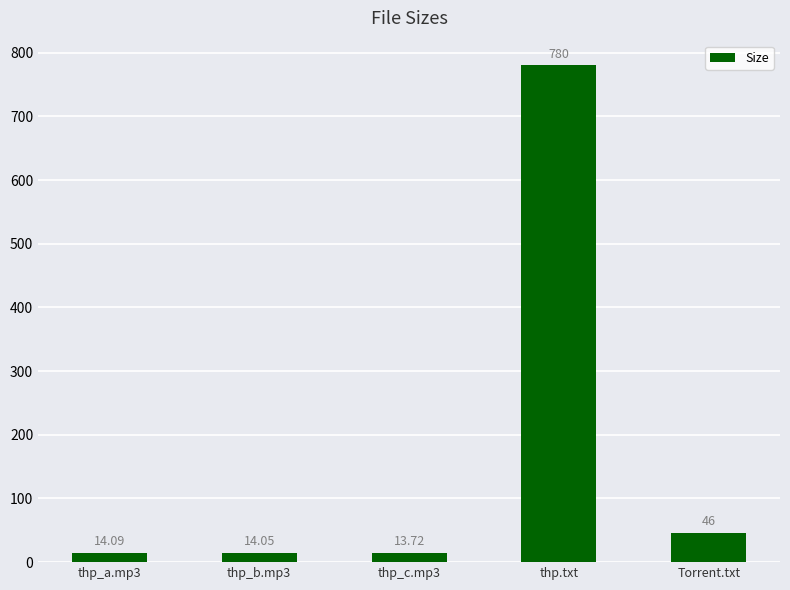

List the labels in order of value, smallest first.

thp_c.mp3, thp_b.mp3, thp_a.mp3, Torrent.txt, thp.txt